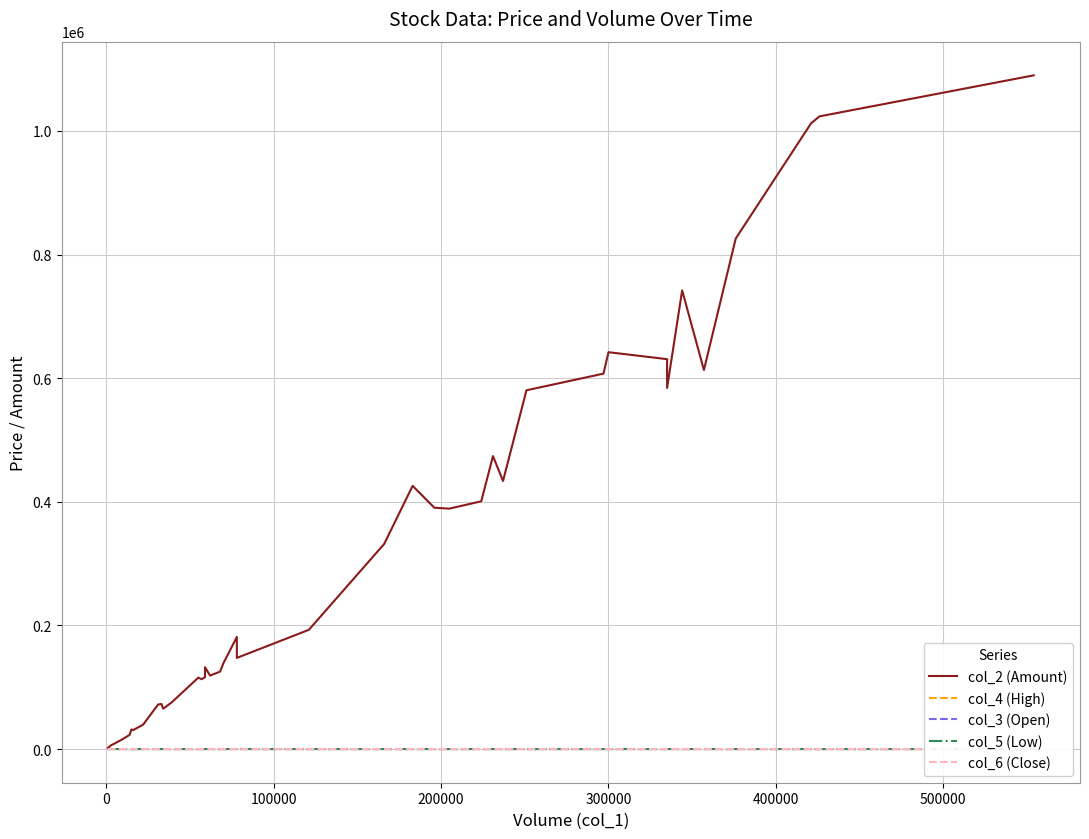

What is the value of the col_2 (Amount) point at the 21st from the left?

147450.0